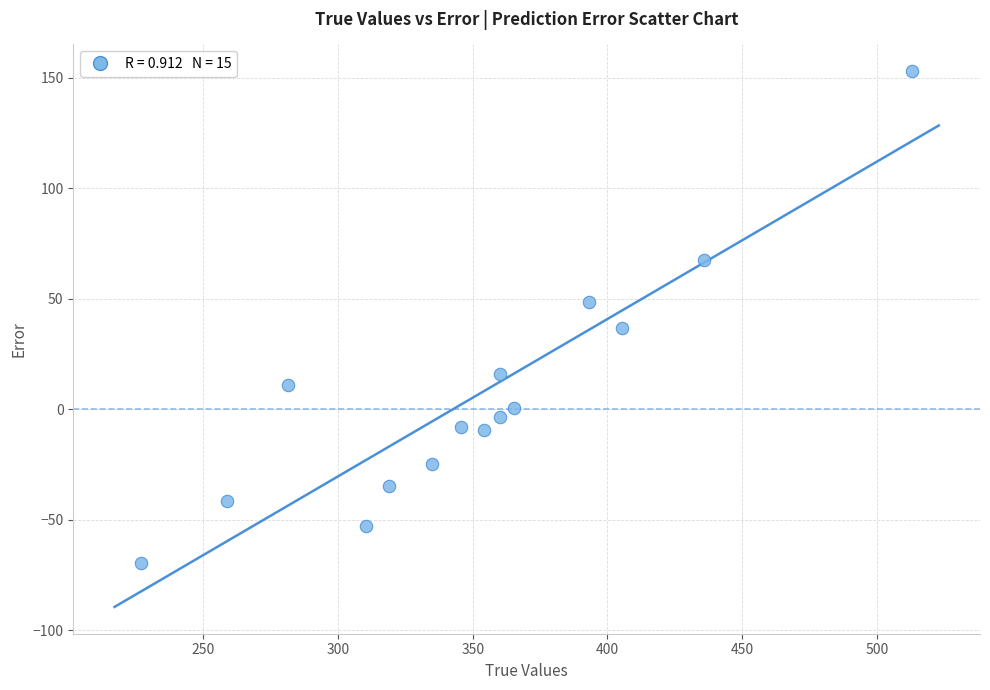

What is the range of X values (max minus min)?

286.0